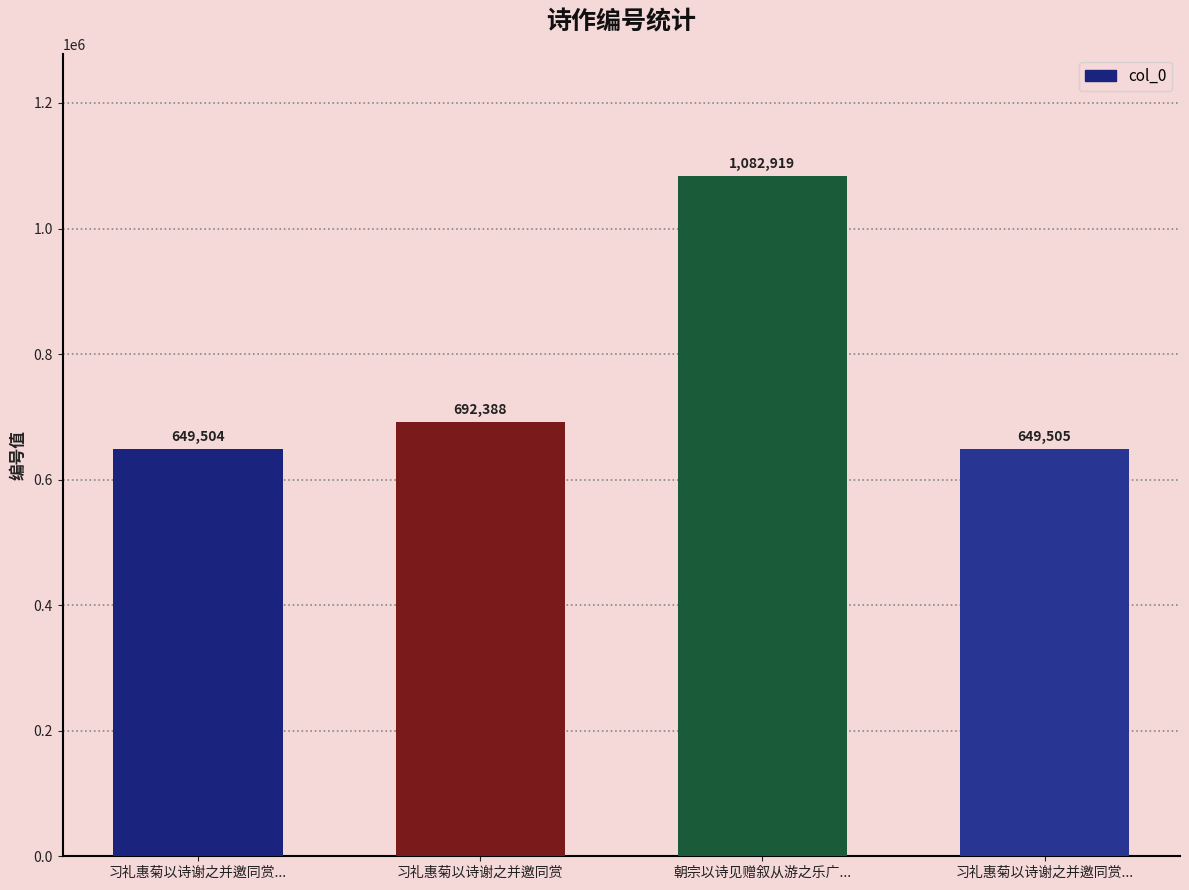

How many bars are there in total?

4